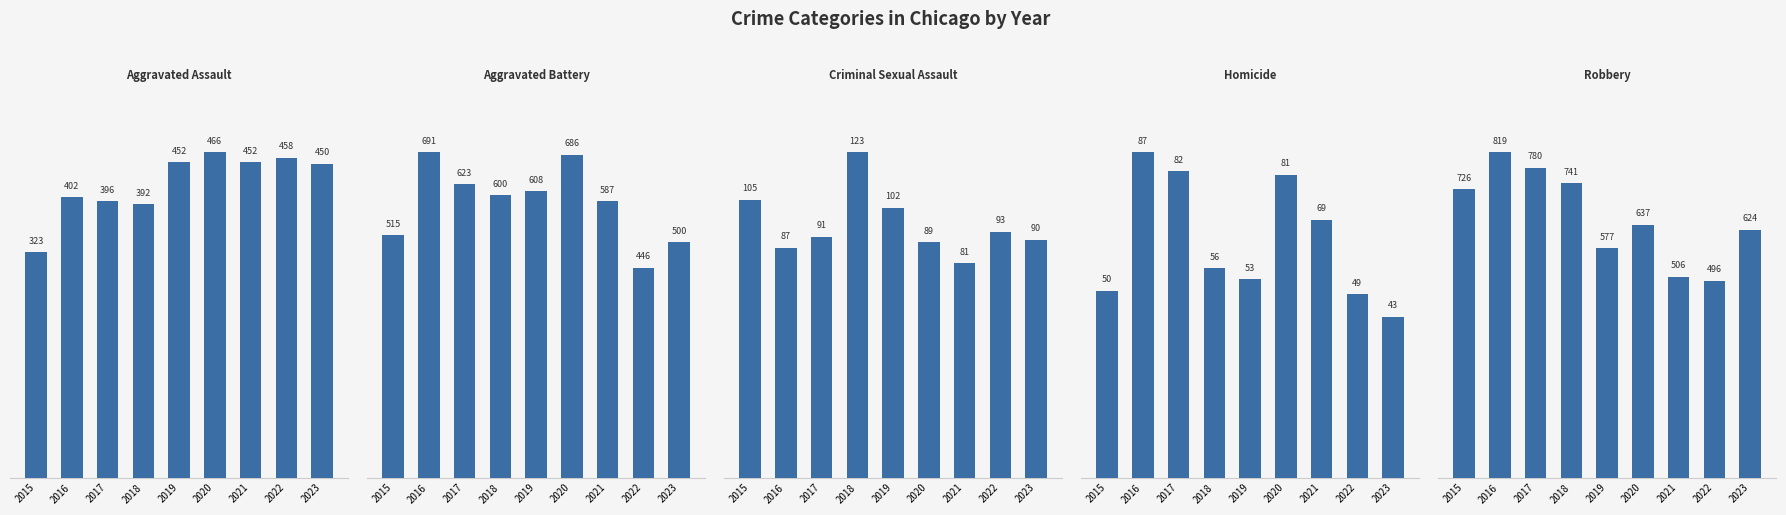

The value of Aggravated Assault at 2023 is 450. True or false?

True